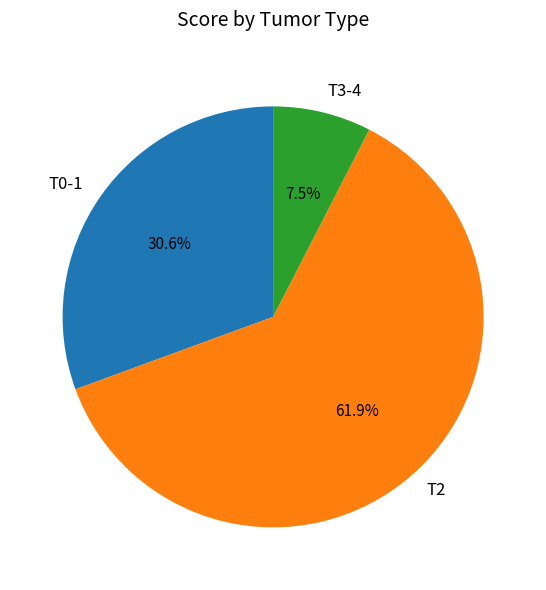

What is the largest slice in the pie chart?

T2